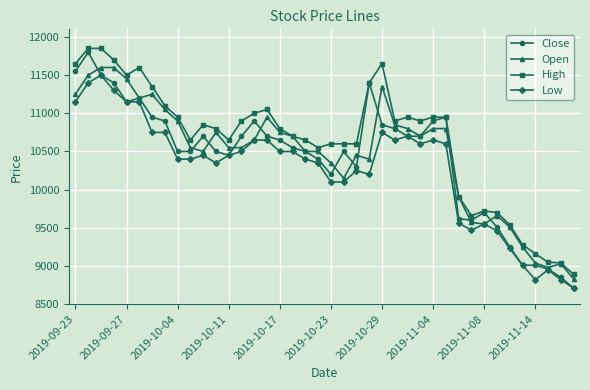

True or false: High has more than 2 points higher than both neighbors.

True